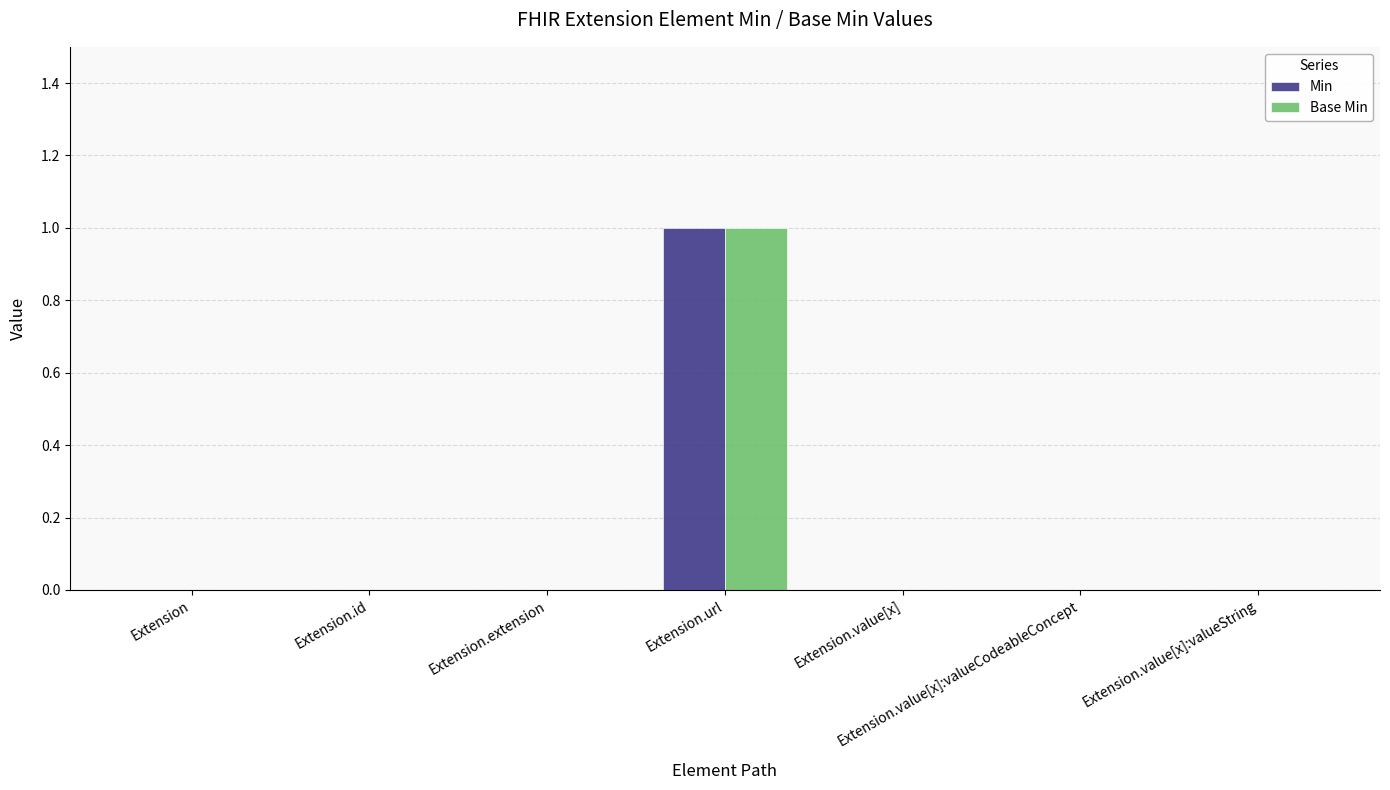

Does the chart contain stacked bars?

No